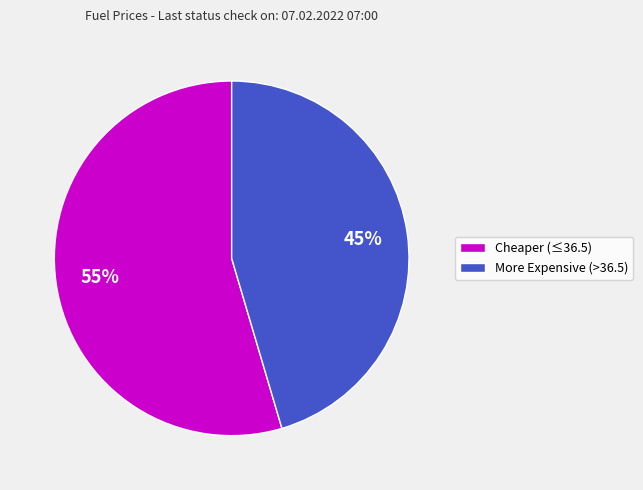

How many slices are in this pie chart?

2